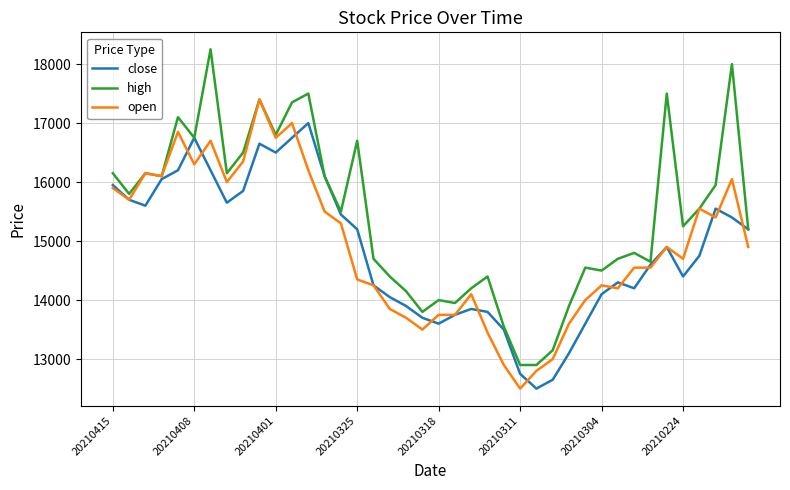

What is the difference between the second highest and second lowest values in the close series?

4100